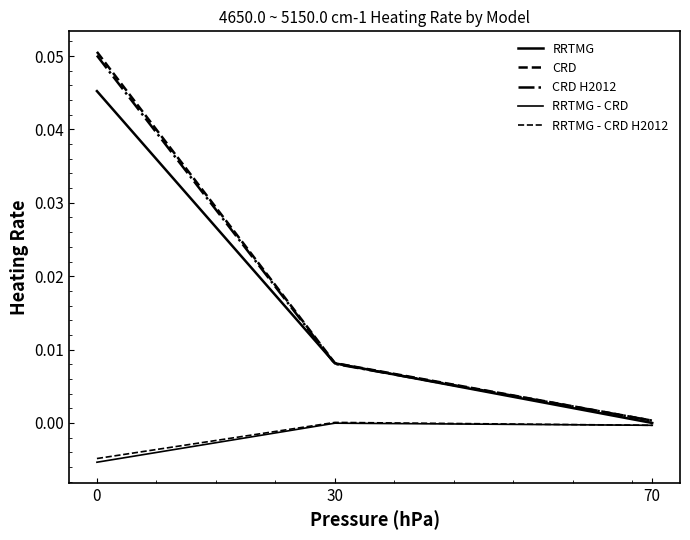

How many distinct data groups are displayed?

5